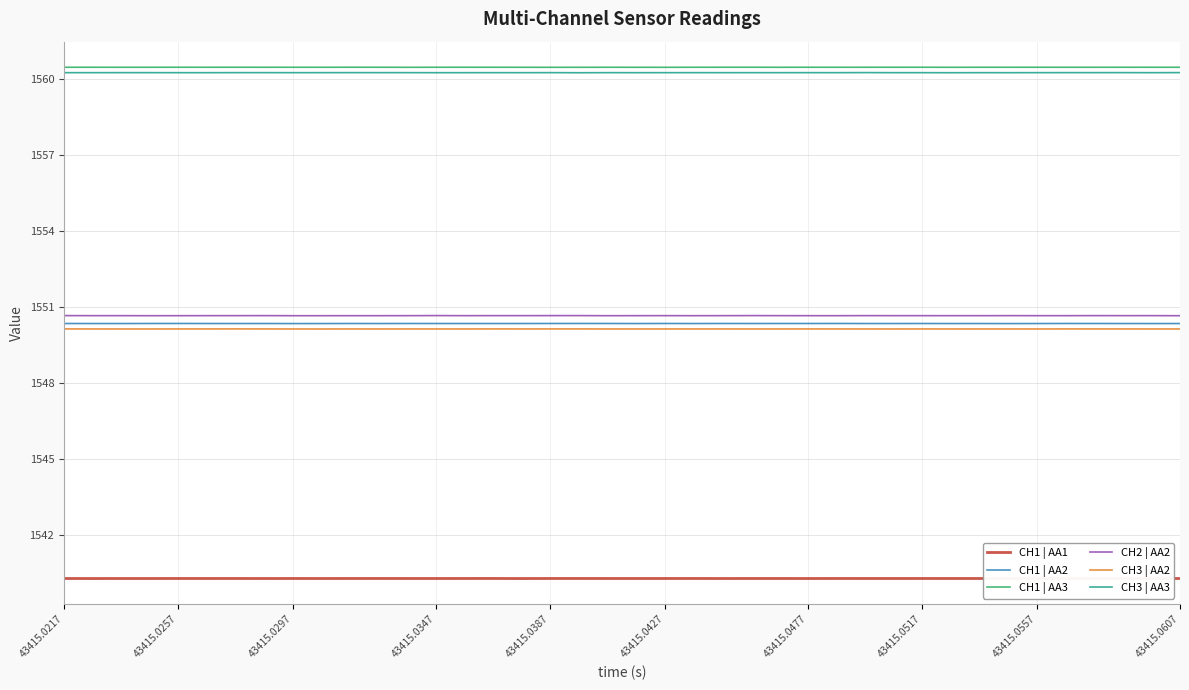

Which series has the widest spread of values?

CH3 | AA3